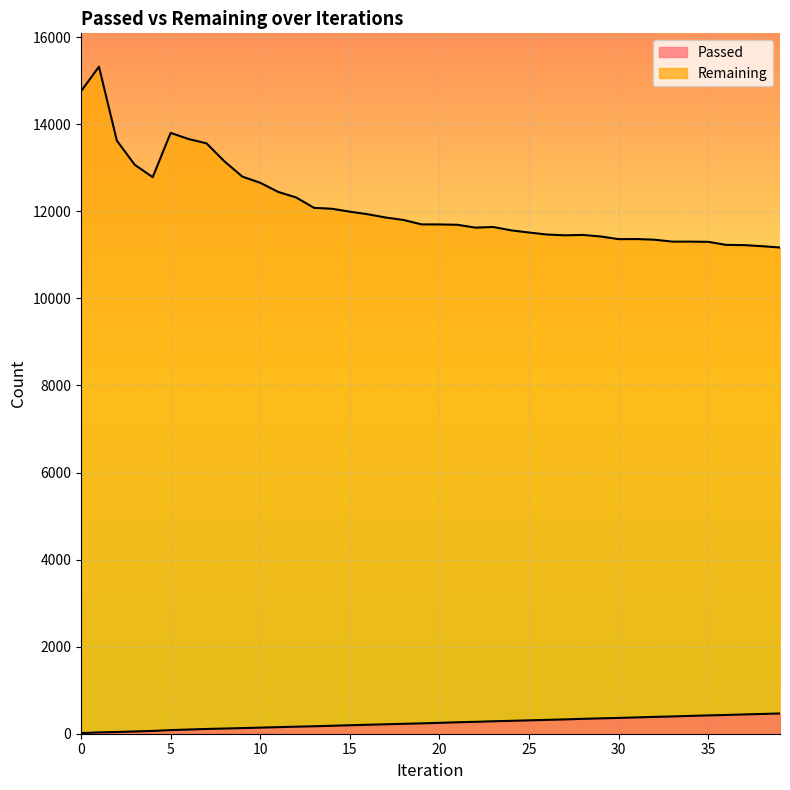

True or false: Remaining and Passed intersect in this chart.

False